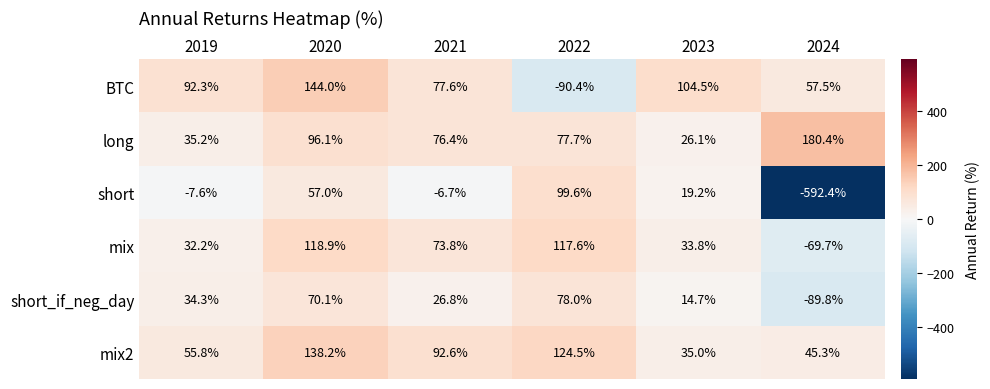

What is the spread (max minus min) of values at 2019?

99.9